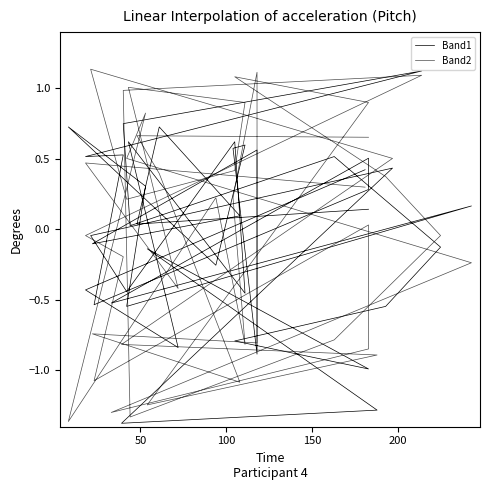

Rank the series by their average value, from highest to lowest.

Band2, Band1